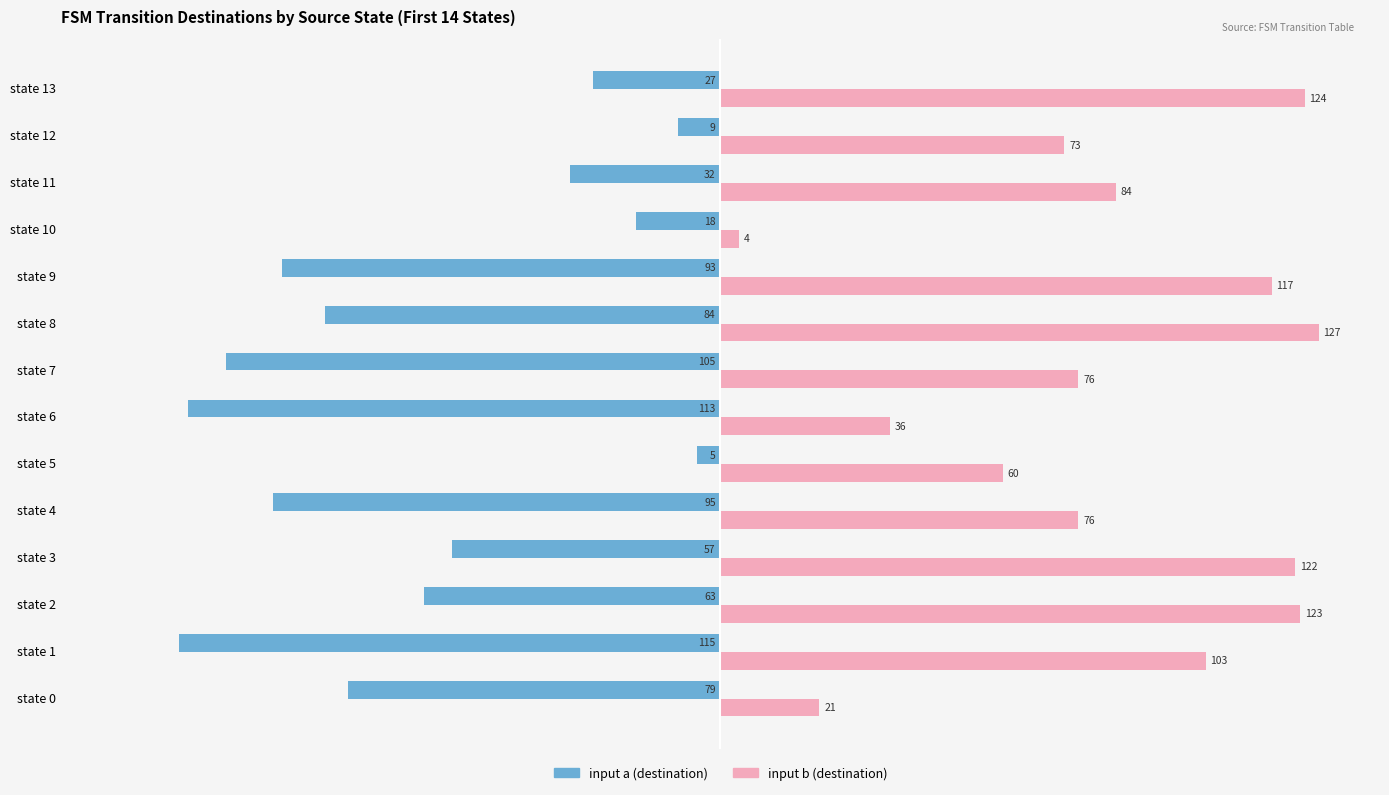

Reading left to right, transcribe all the data shown in this chart.

input a (destination): -79	-115	-63	-57	-95	-5	-113	-105	-84	-93	-18	-32	-9	-27
input b (destination): 21	103	123	122	76	60	36	76	127	117	4	84	73	124